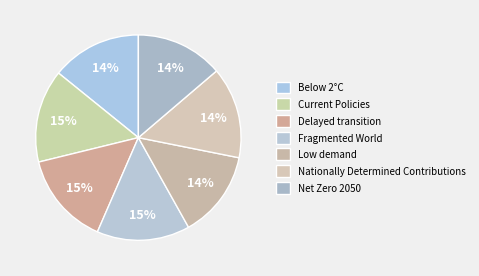

What percentage is NOT represented by Net Zero 2050?

86.2%